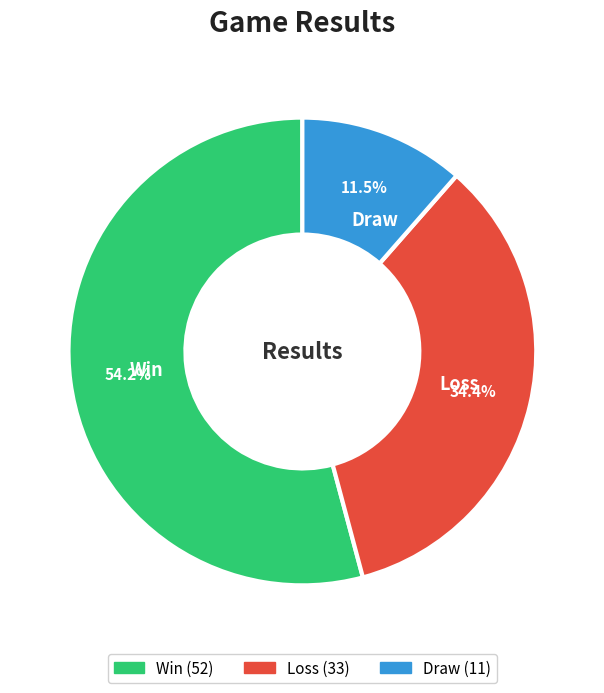

Rank the categories by value from lowest to highest.

Draw, Loss, Win